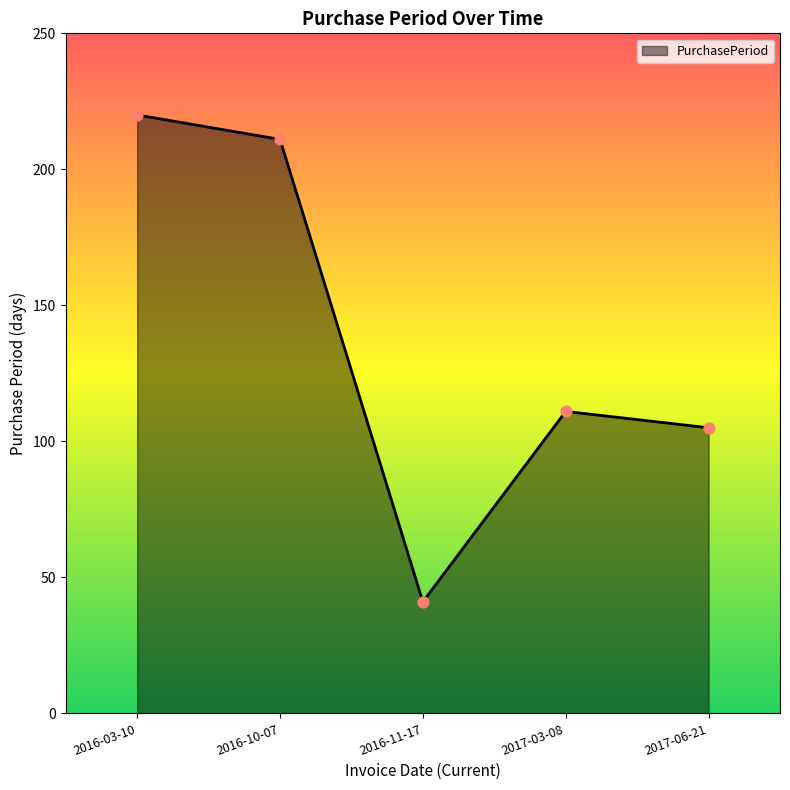

What is the change in value from 2016-03-10 to 2017-06-21?

-115